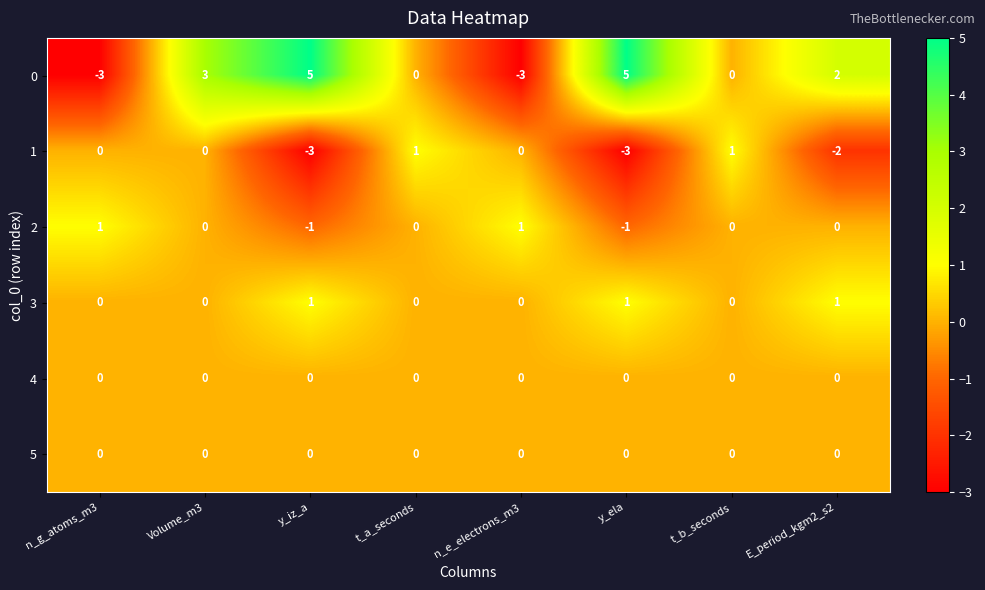

Which series has the widest spread of values?

0